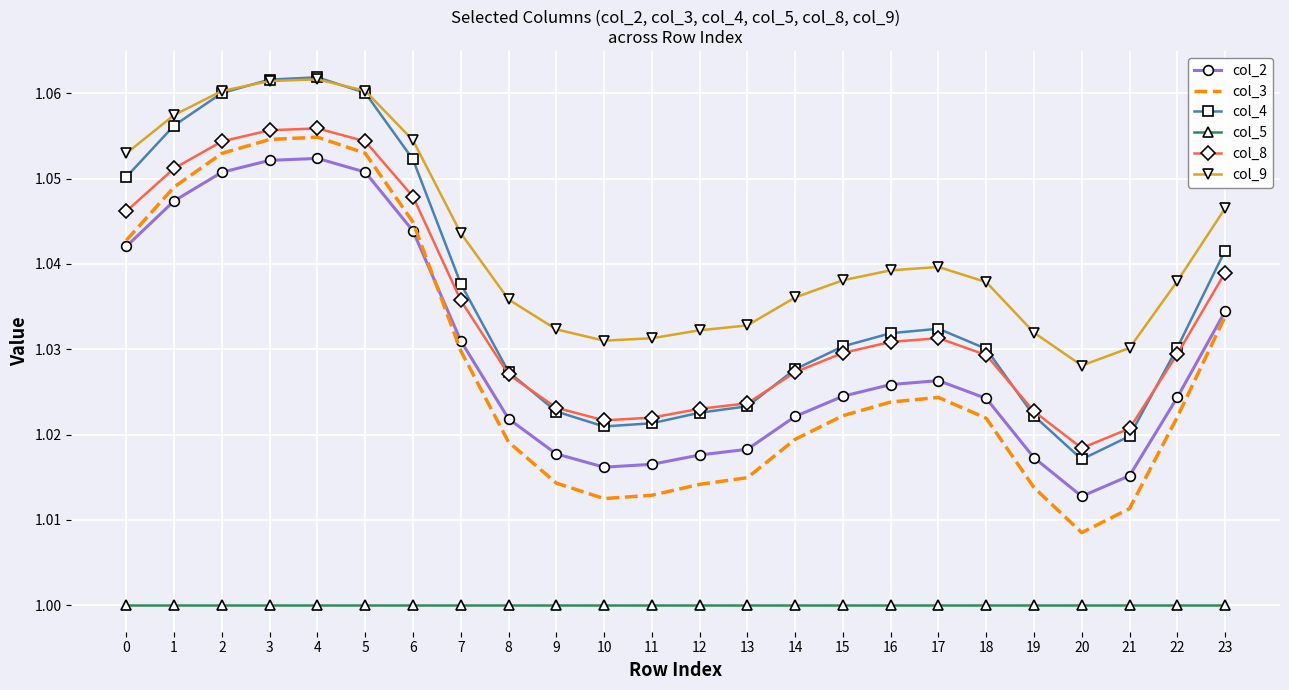

In col_9, how many points are lower than both neighbors (excluding endpoints)?

2